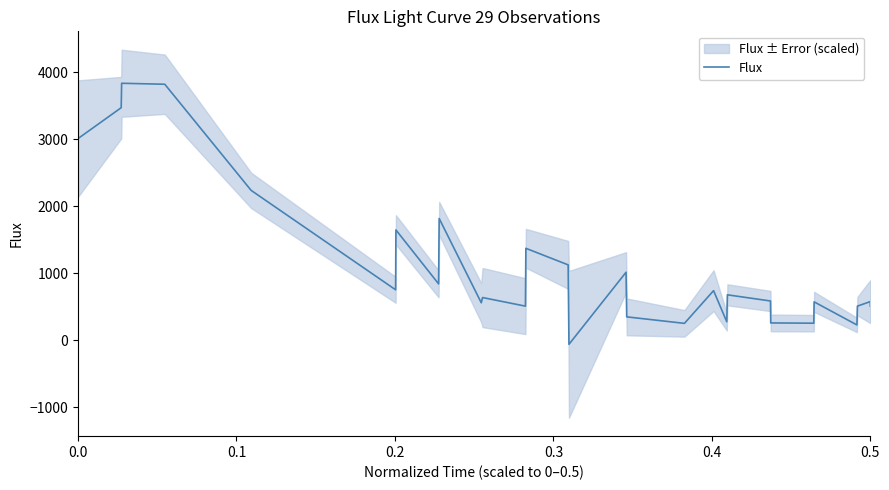

True or false: the data shows 299.5 at 26.

False